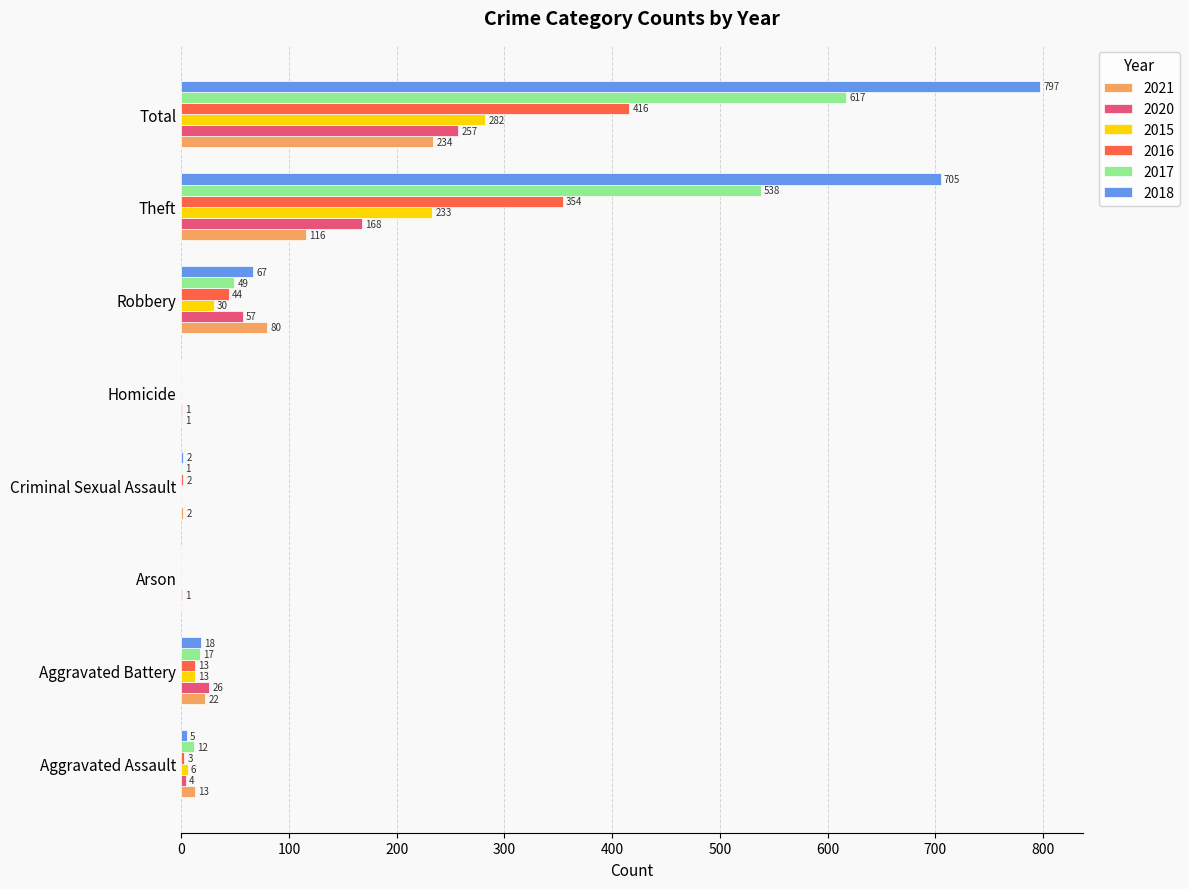

What is the sum of the 2020 values at Total and Aggravated Battery?

283